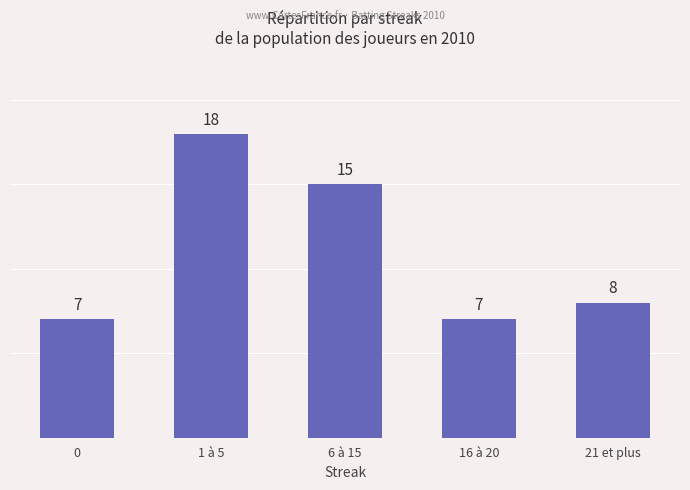

What is the minimum value shown in the chart?

7